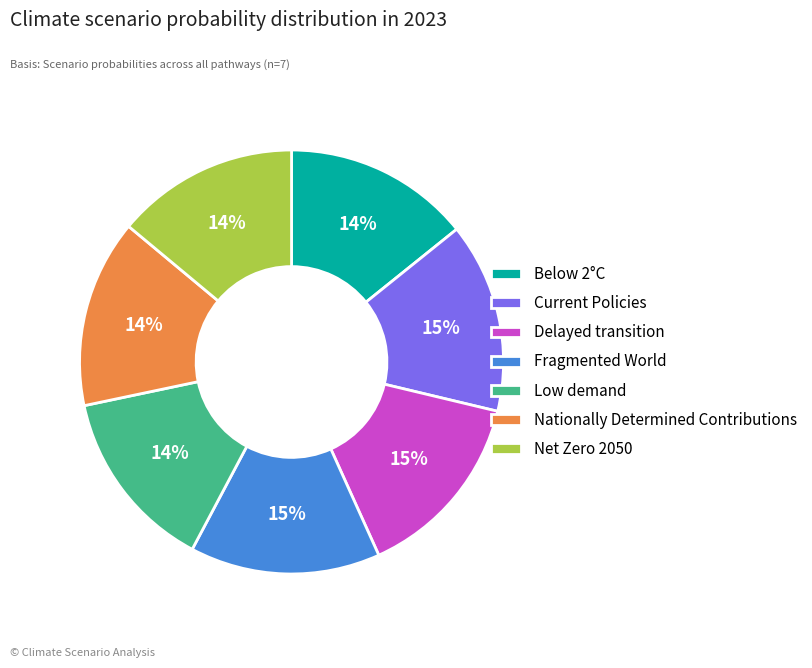

How many segments does this pie chart have?

7